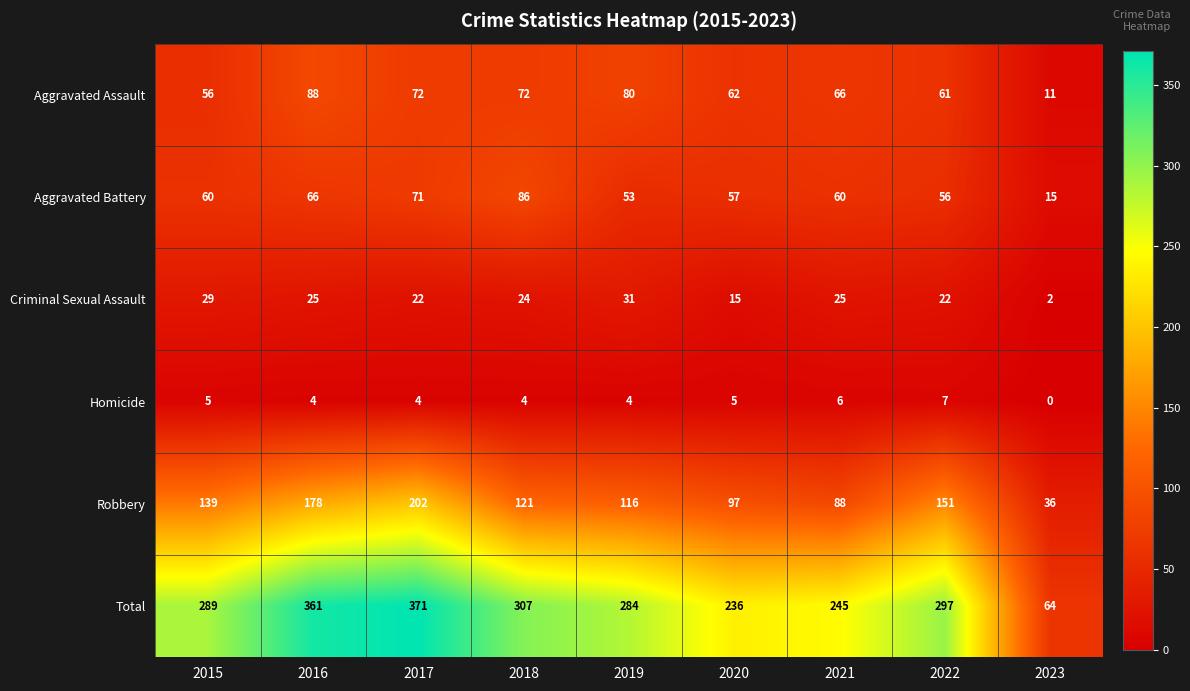

Which label corresponds to the largest value in the chart?

2017